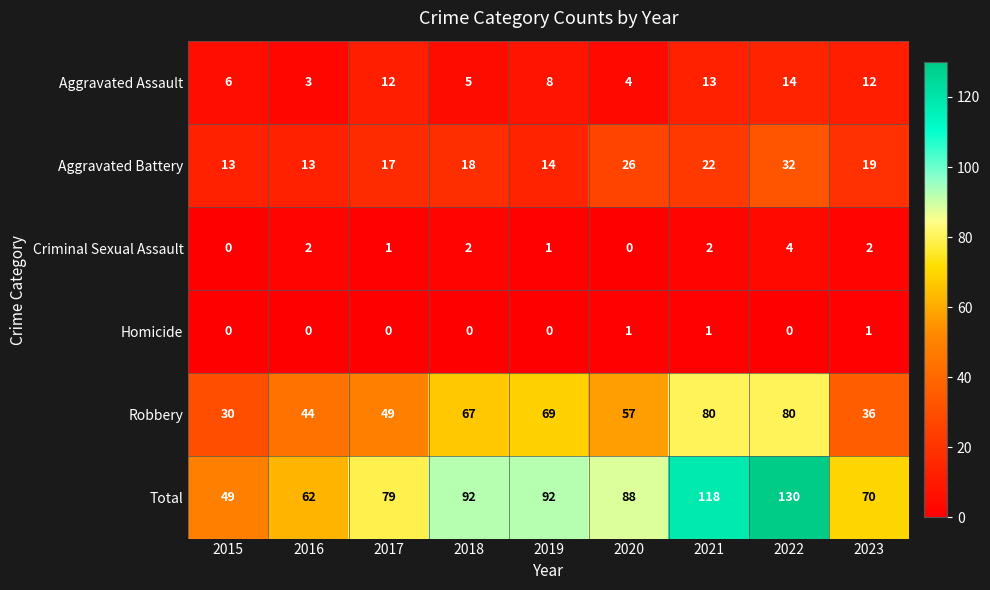

What is the maximum value for Aggravated Battery?

32